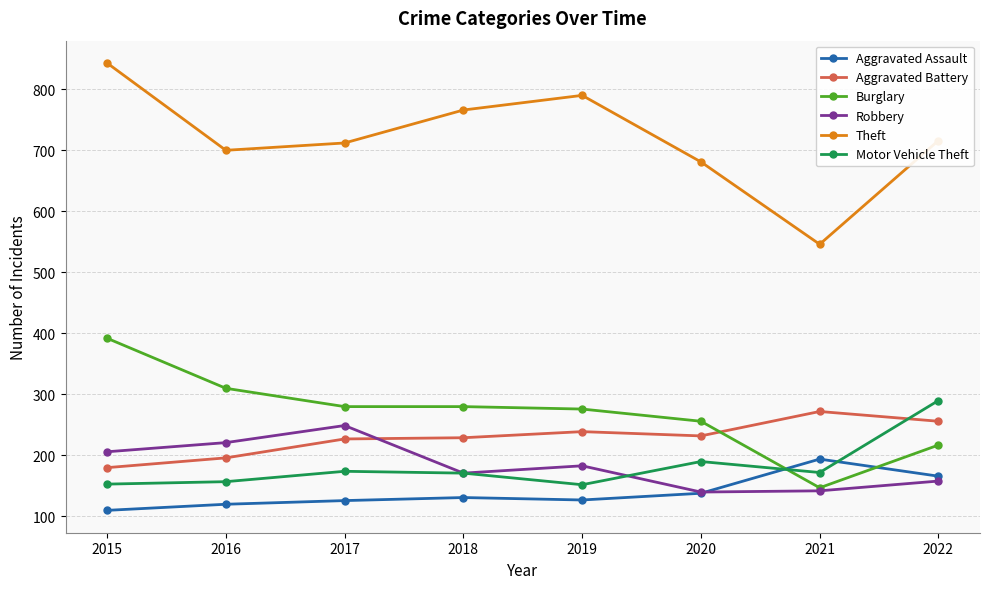

Rank the series by their maximum value, from highest to lowest.

Theft, Burglary, Motor Vehicle Theft, Aggravated Battery, Robbery, Aggravated Assault